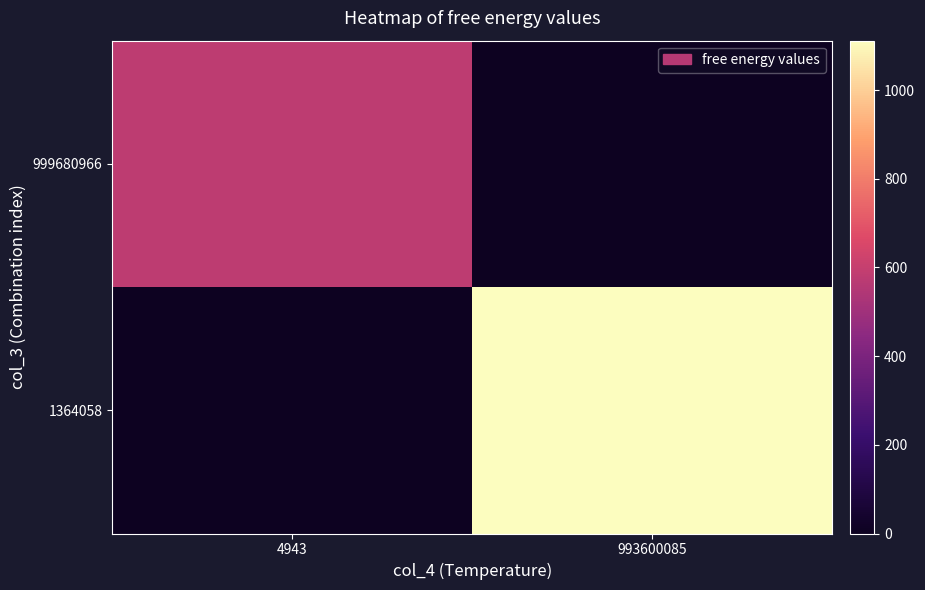

List the series in order of their overall mean, lowest first.

999680966, 1364058